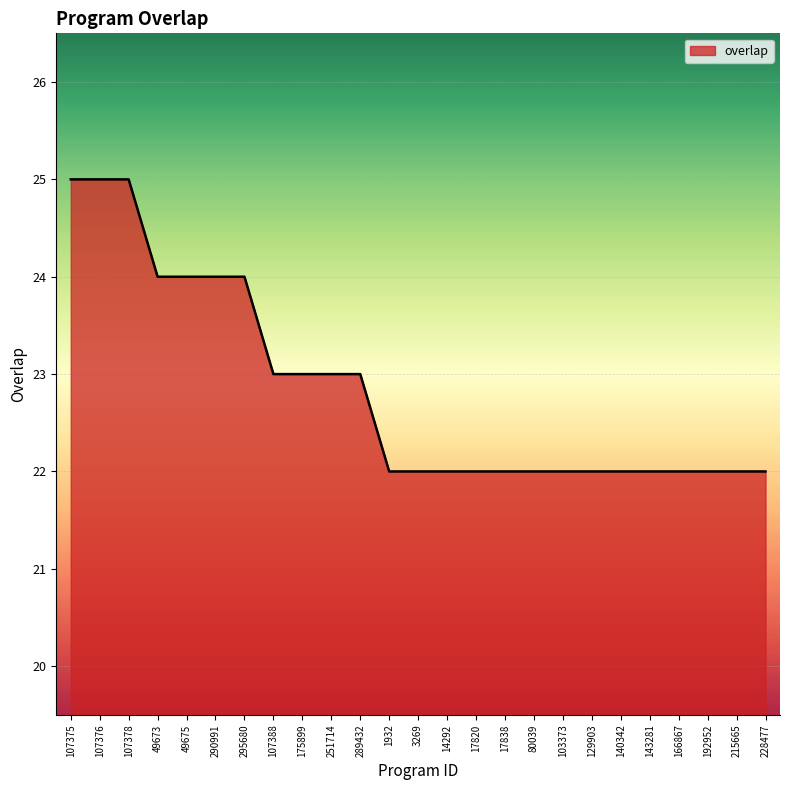

What is the difference between the maximum and minimum values?

3